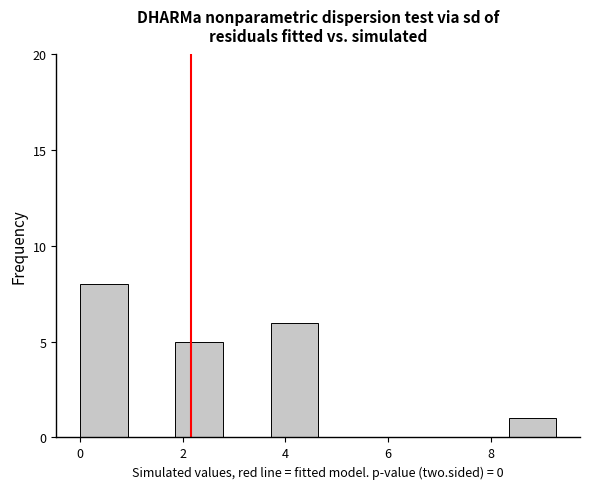

Which range on the x-axis has the tallest bar?

0.0 to 1.0